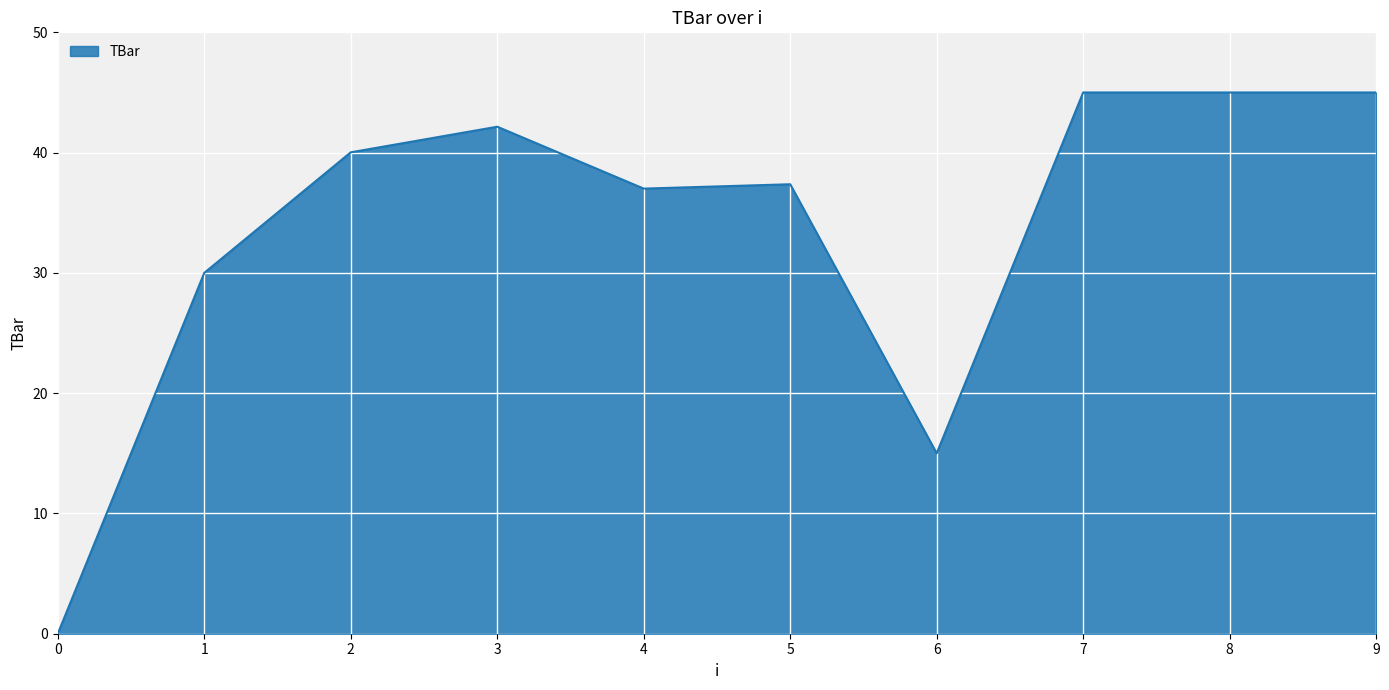

True or false: the data shows 45.0 at 7.

True